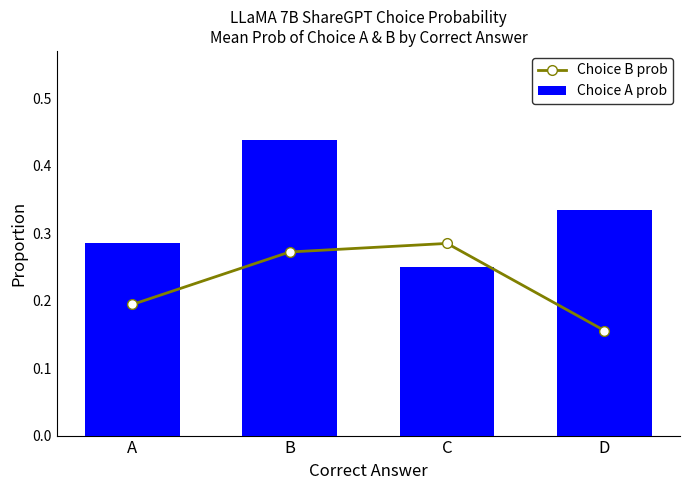

How many Choice B prob values are between 0 and 1?

4